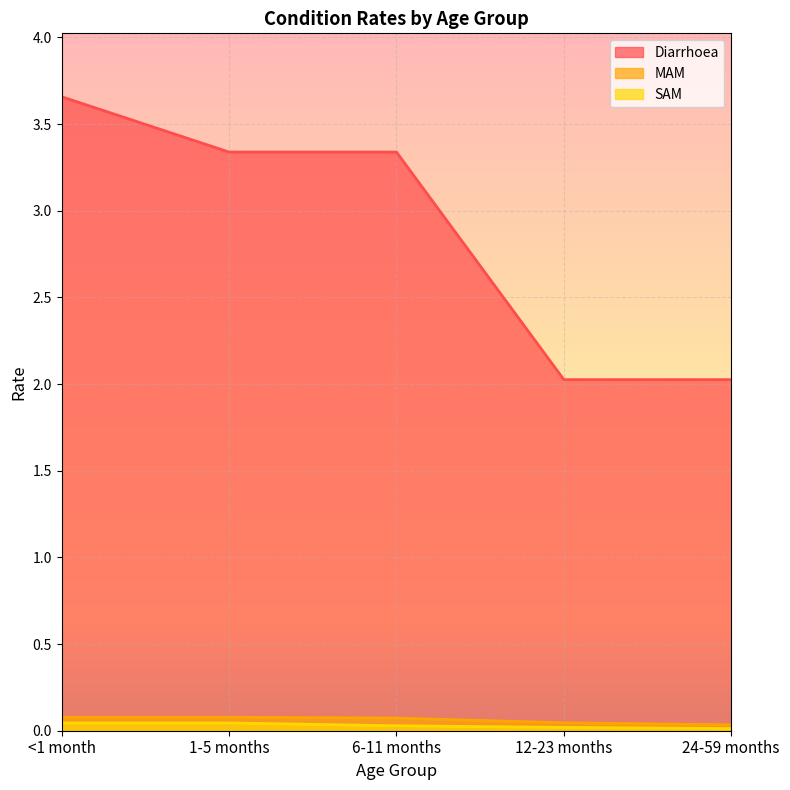

Reading left to right, list all the values displayed in this chart.

Diarrhoea: 3.7	3.3	3.3	2.0	2.0
MAM: 0.1	0.1	0.1	0.0	0.0
SAM: 0.0	0.0	0.0	0.0	0.0